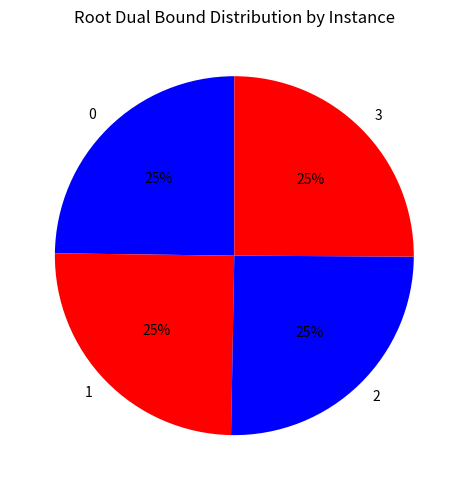

To the nearest percent, what percentage of the pie is 3?

25%